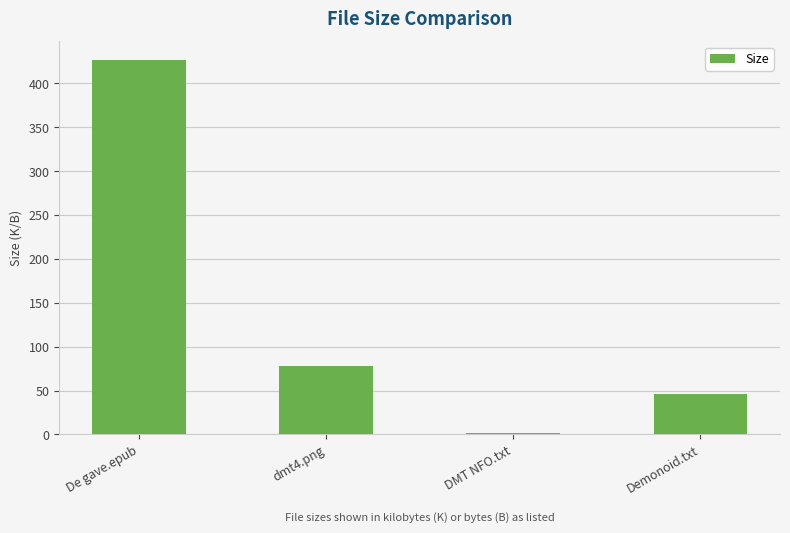

Rank the categories by value from highest to lowest.

De gave.epub, dmt4.png, Demonoid.txt, DMT NFO.txt